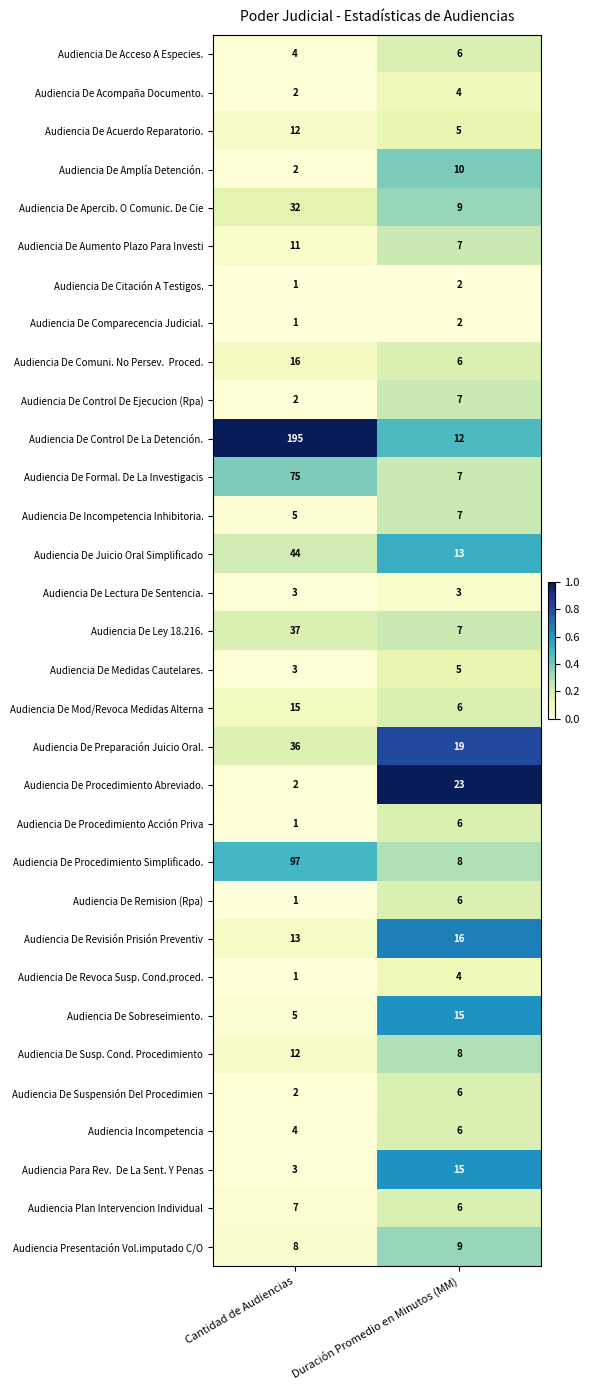

Between Cantidad de Audiencias and Duración Promedio en Minutos (MM), which series saw the biggest shift?

Audiencia De Control De La Detención.